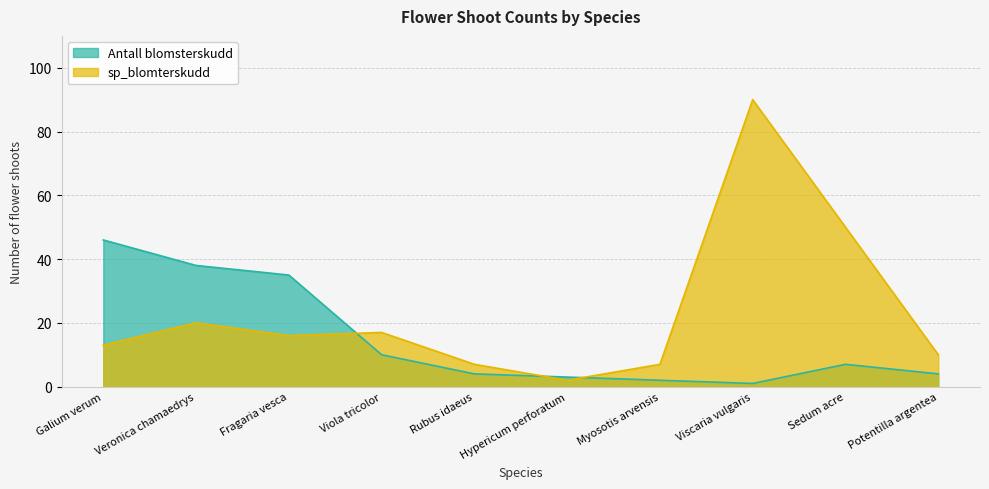

How many times do Antall blomsterskudd and sp_blomterskudd cross each other?

3